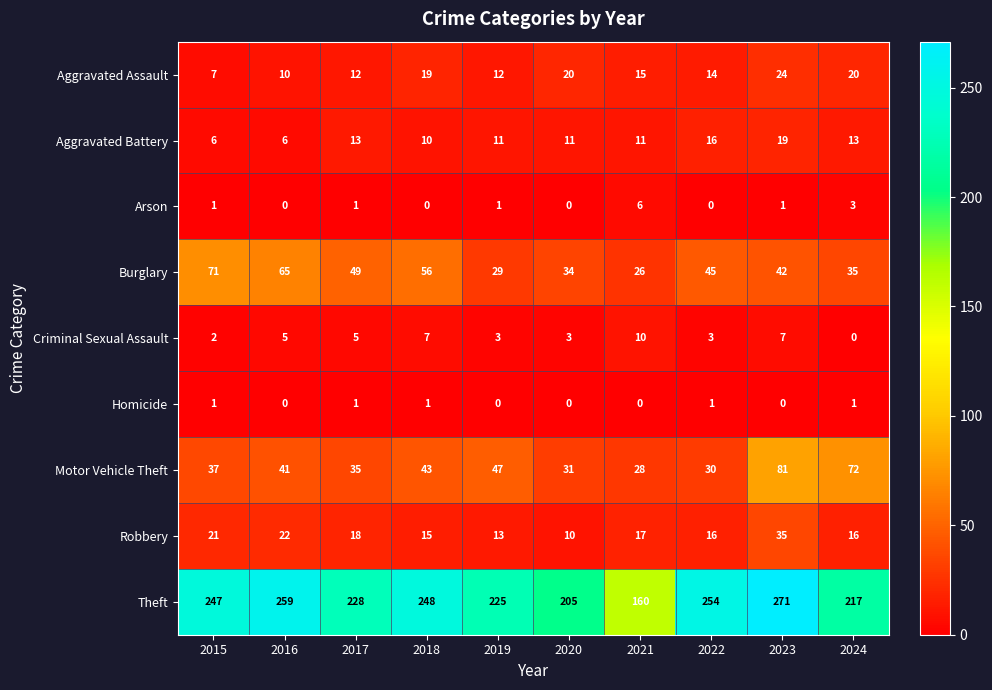

What is the average value of the Theft series?

231